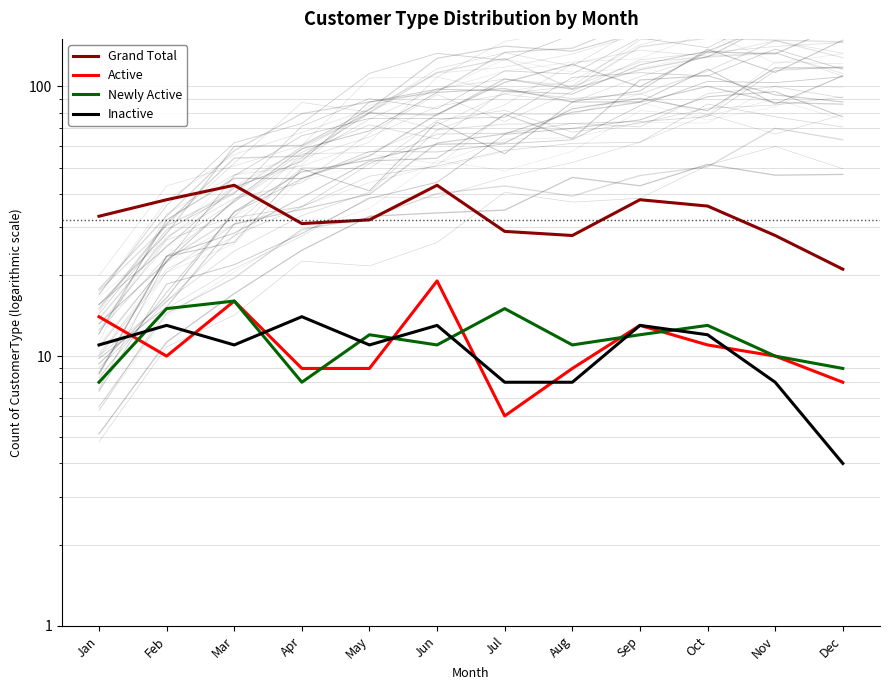

What is the difference between the second highest and minimum values in the Active series?

10